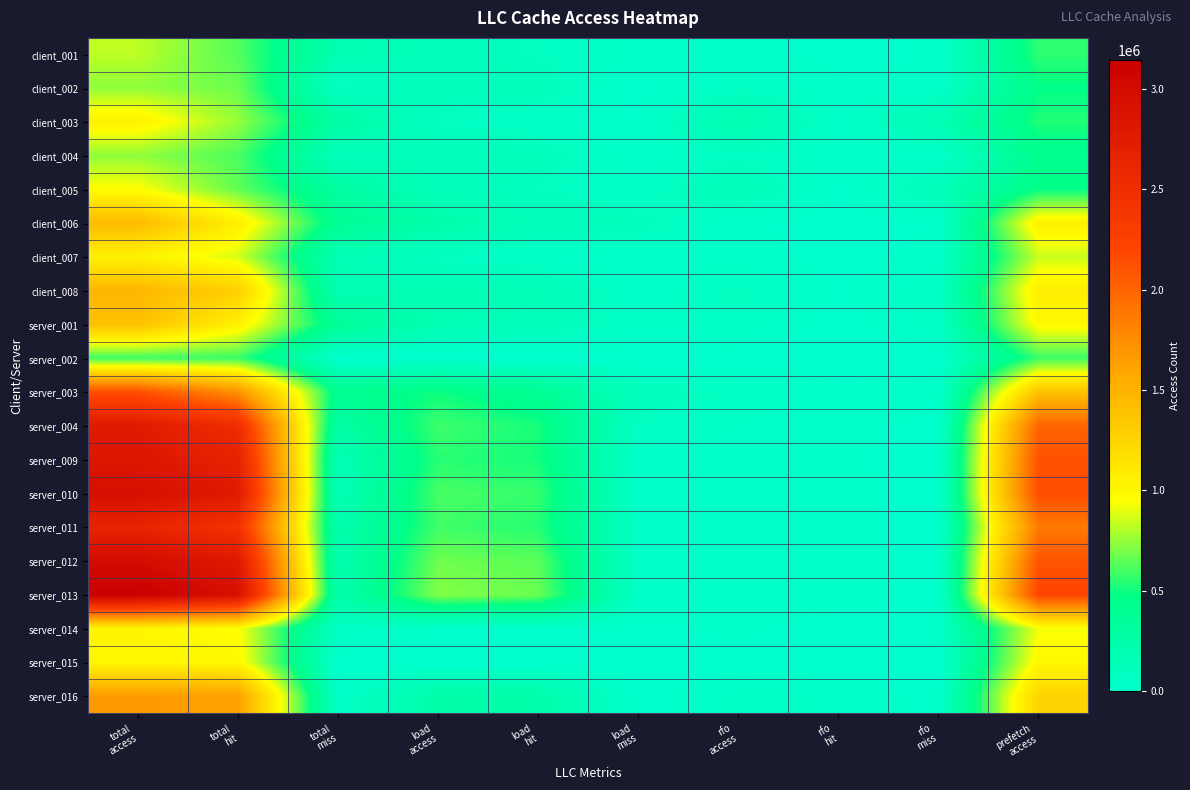

What is the total value across all series at load
hit?

4992093